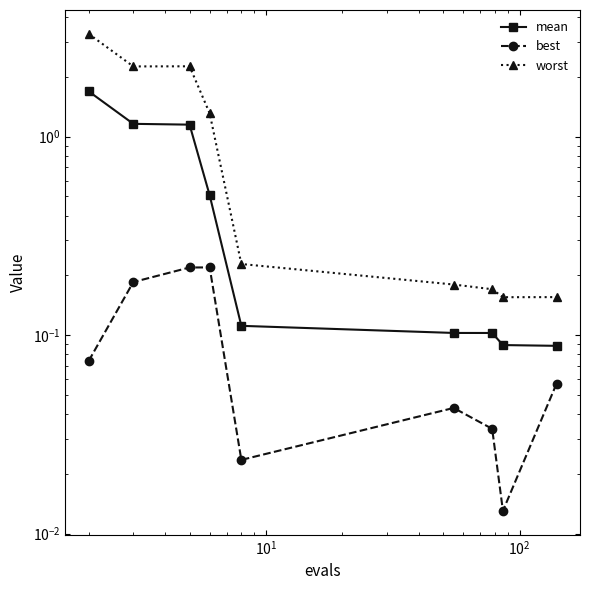

True or false: mean and worst cross at least once.

False